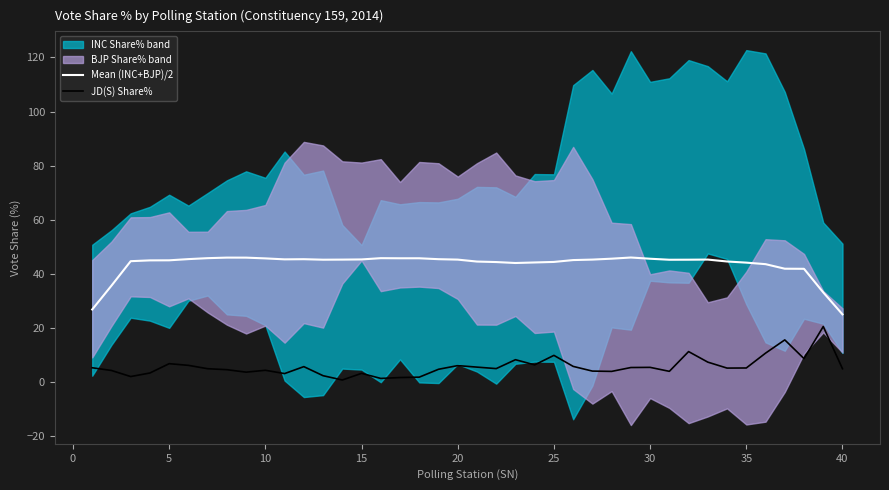

What is the difference between the maximum and minimum values in the Mean (INC+BJP)/2 series?

21.0